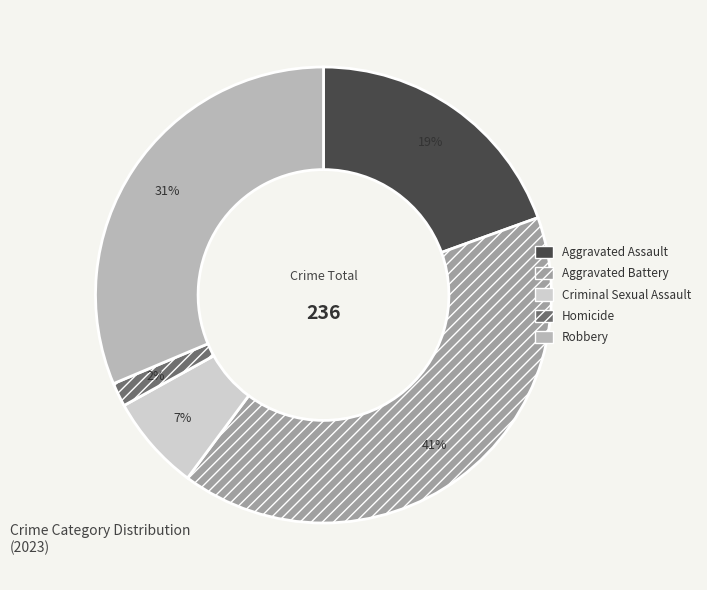

Do Aggravated Assault and Criminal Sexual Assault together represent more than half of the pie?

No